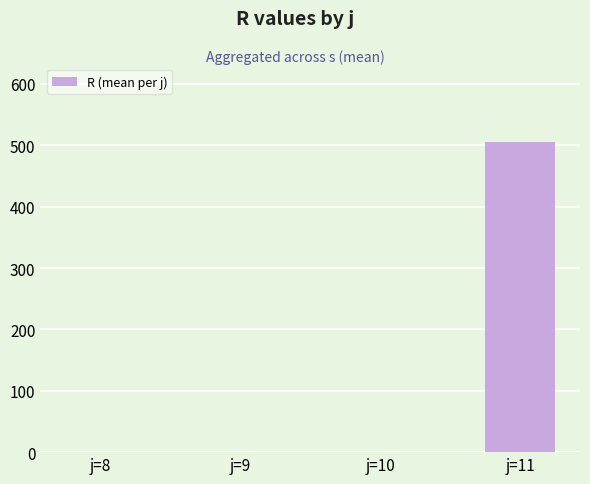

Count the number of values greater than 0.

1